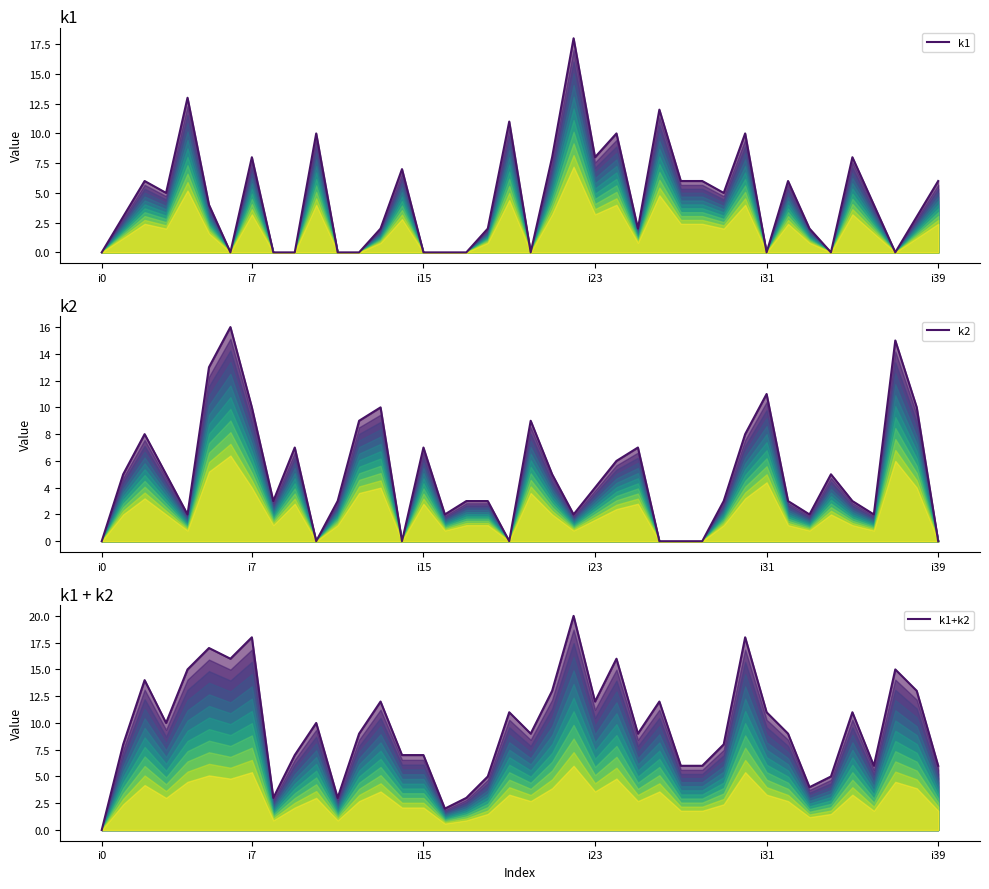

True or false: k1+k2 and k2 intersect in this chart.

False